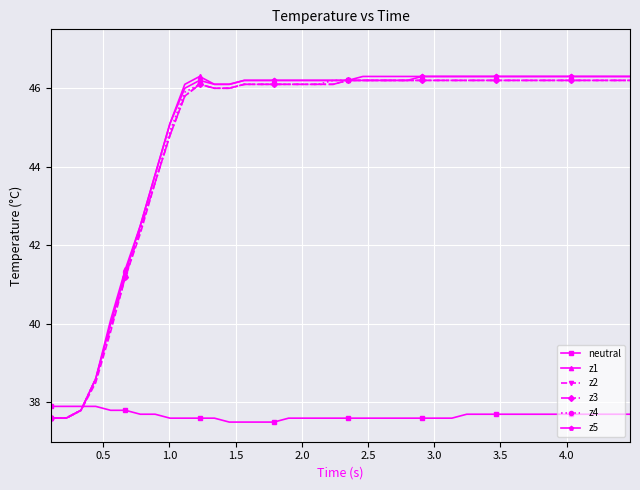

What is the value of the z3 point at the 40th from the left?

46.2